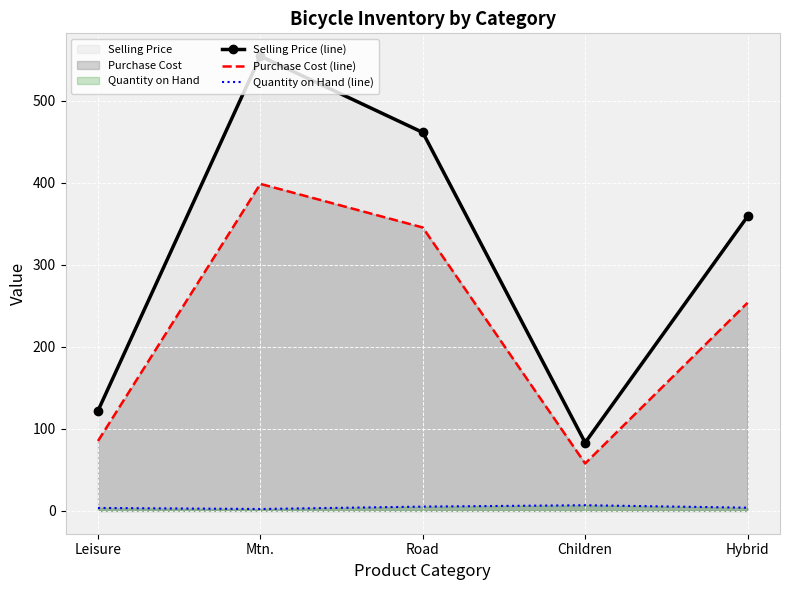

List the series in order of their peak value, highest first.

Selling Price (line), Purchase Cost (line), Quantity on Hand (line)